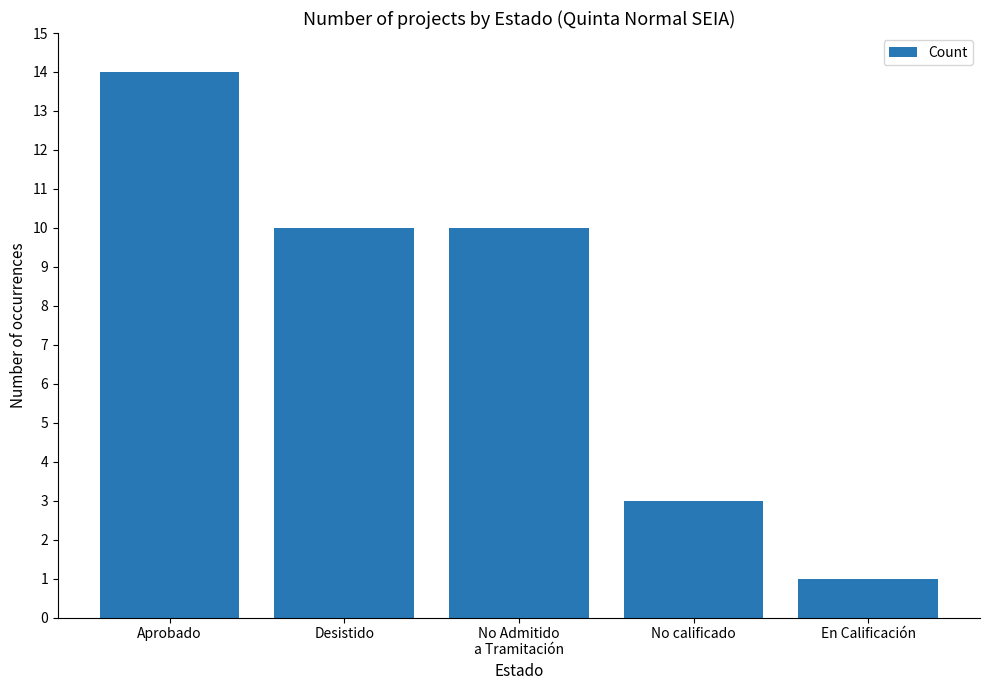

The value at En Calificación is 1. True or false?

True